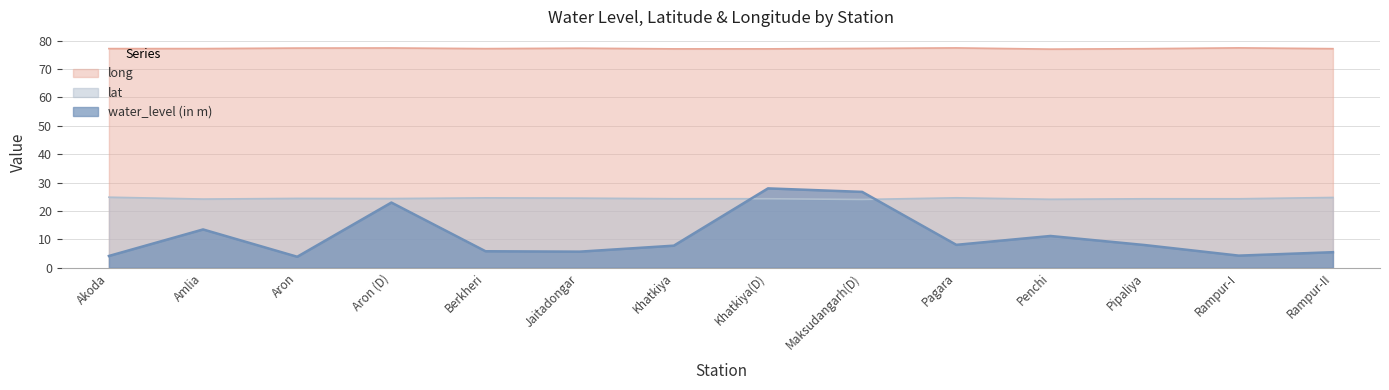

True or false: water_level (in m) and long intersect in this chart.

False